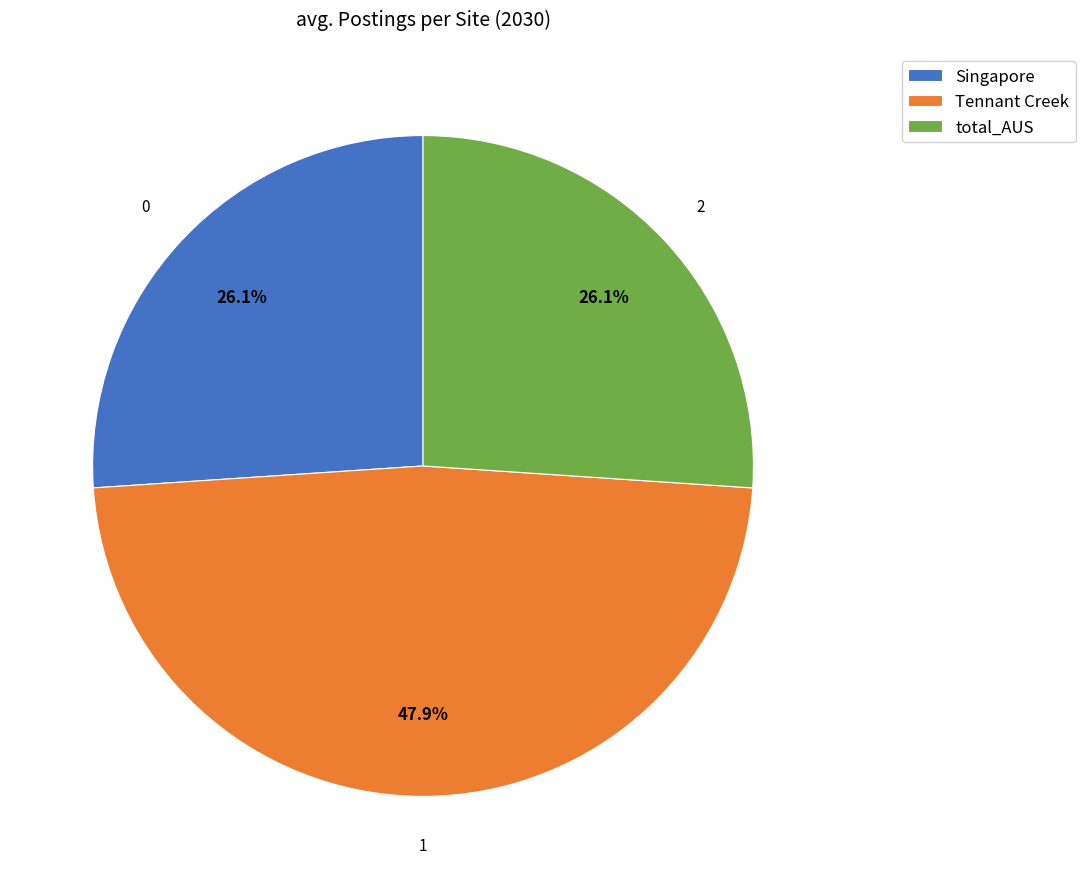

What is the ratio of the value at total_AUS to the value at Tennant Creek?

0.5